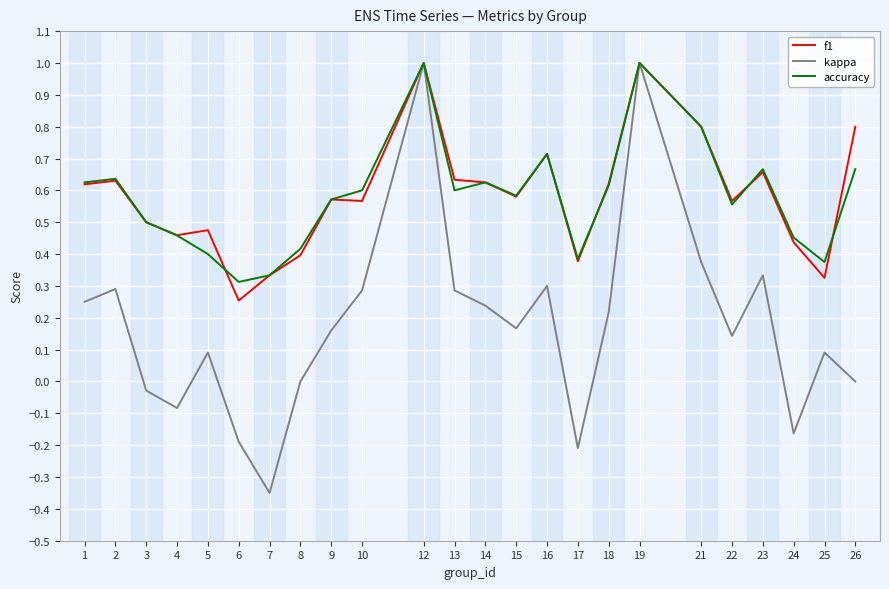

What is the maximum value for f1?

1.0